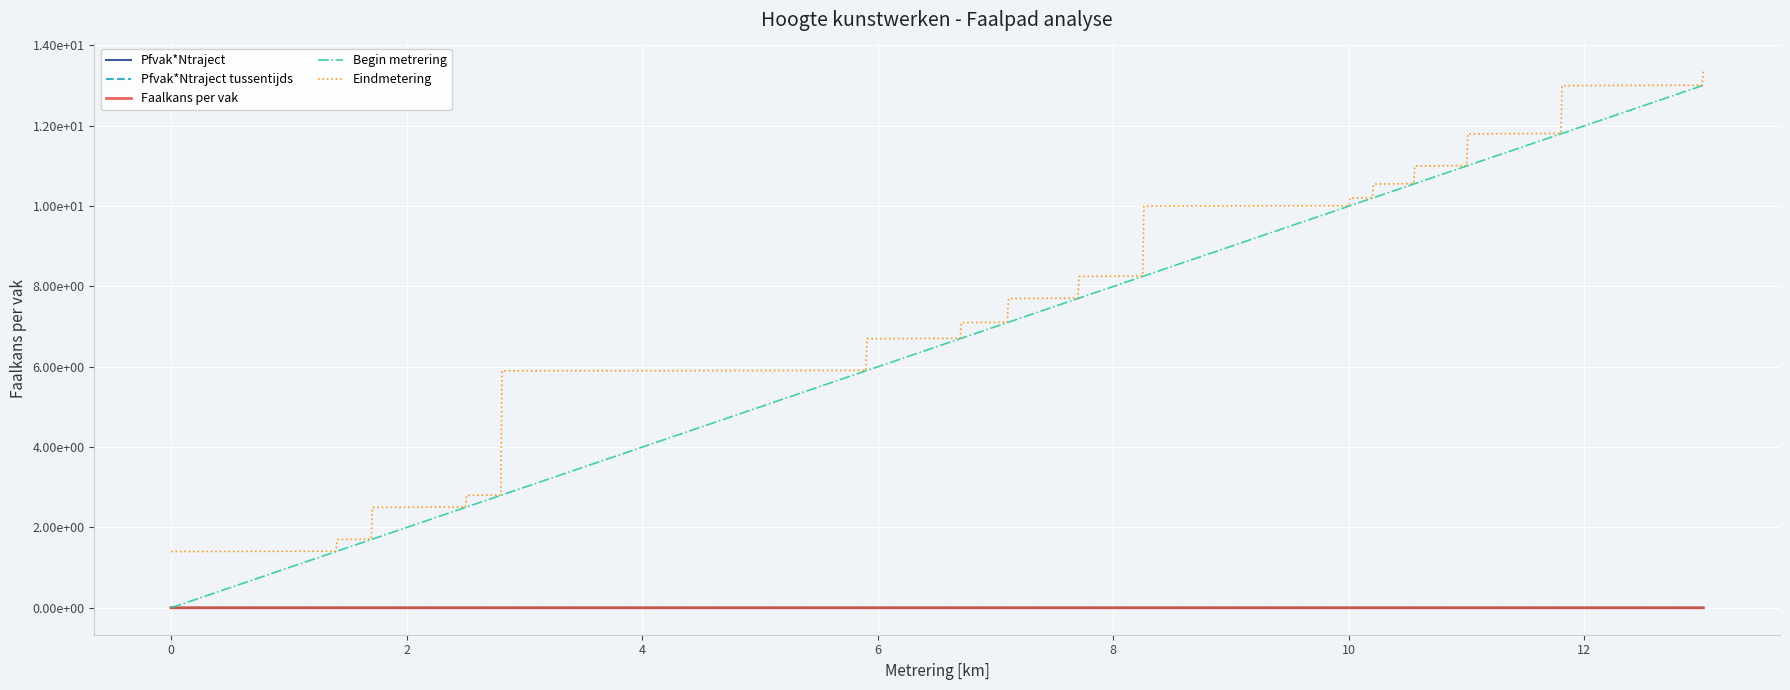

True or false: Eindmetering and Pfvak*Ntraject tussentijds intersect in this chart.

False